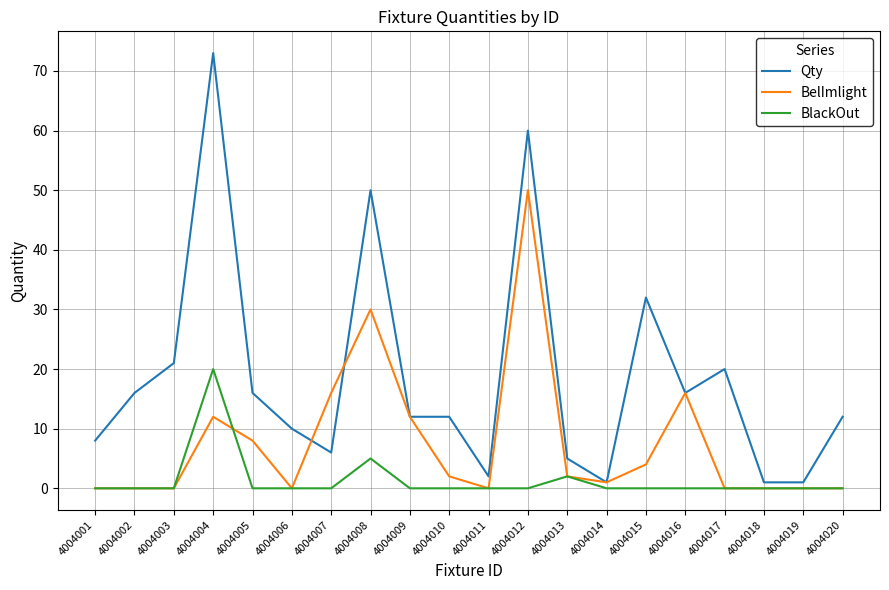

List the series in order of their peak value, highest first.

Qty, BelImlight, BlackOut